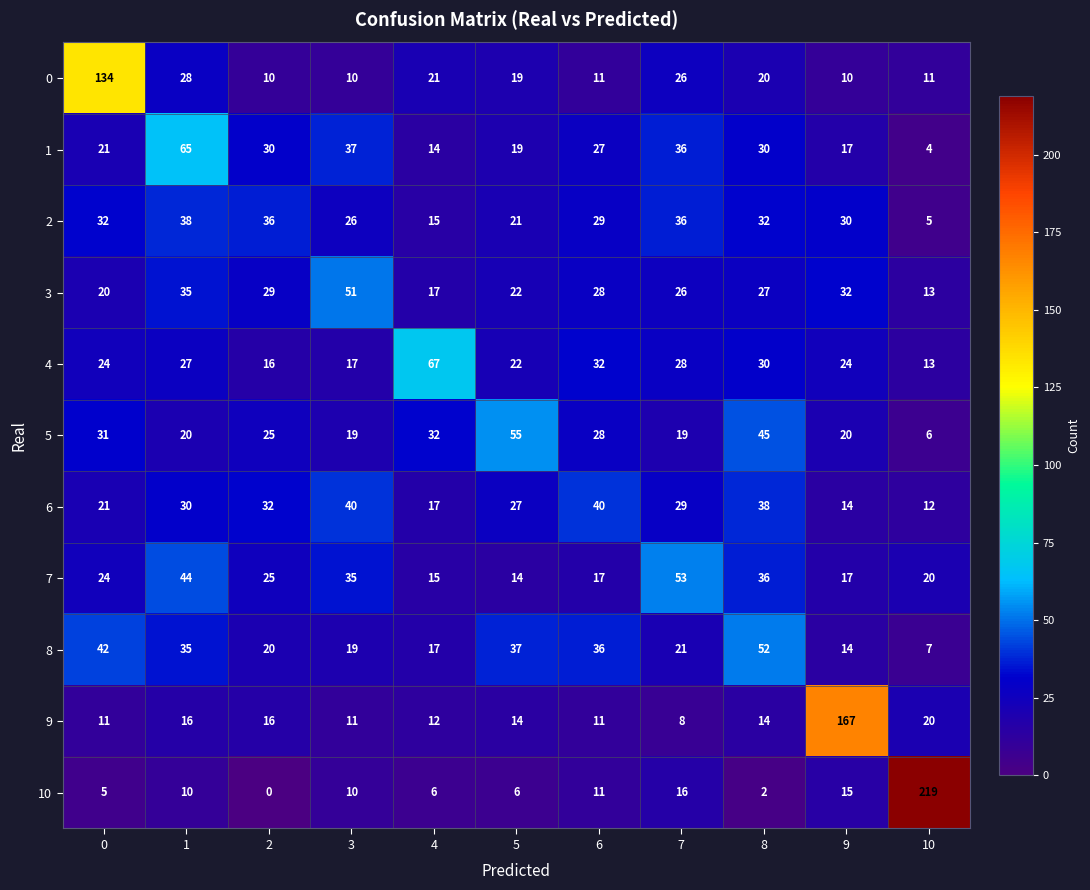

Which series has the largest range (max minus min)?

10